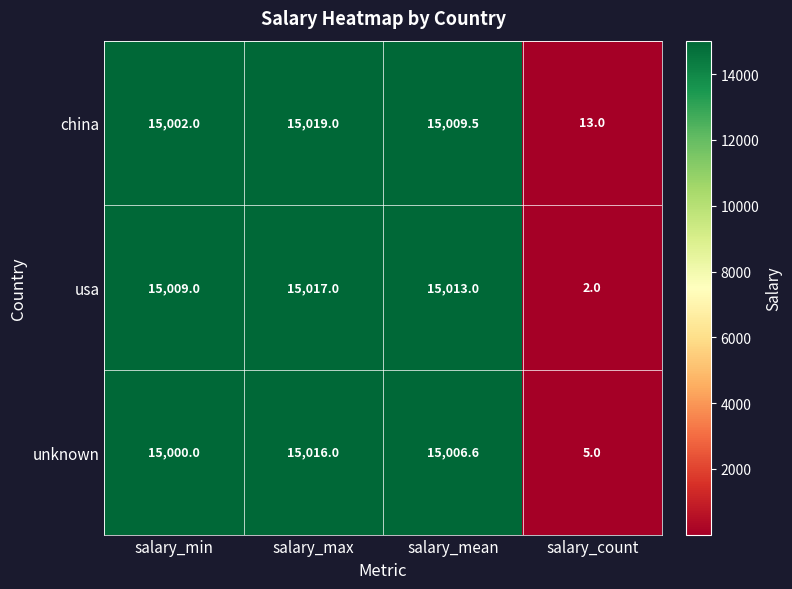

List the series in order of their overall mean, lowest first.

unknown, usa, china